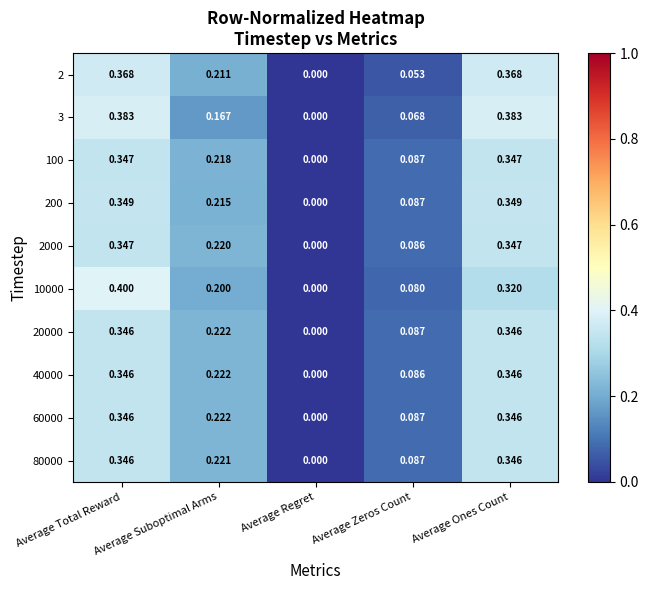

Where is 10000 nearest to the value 0?

Average Regret